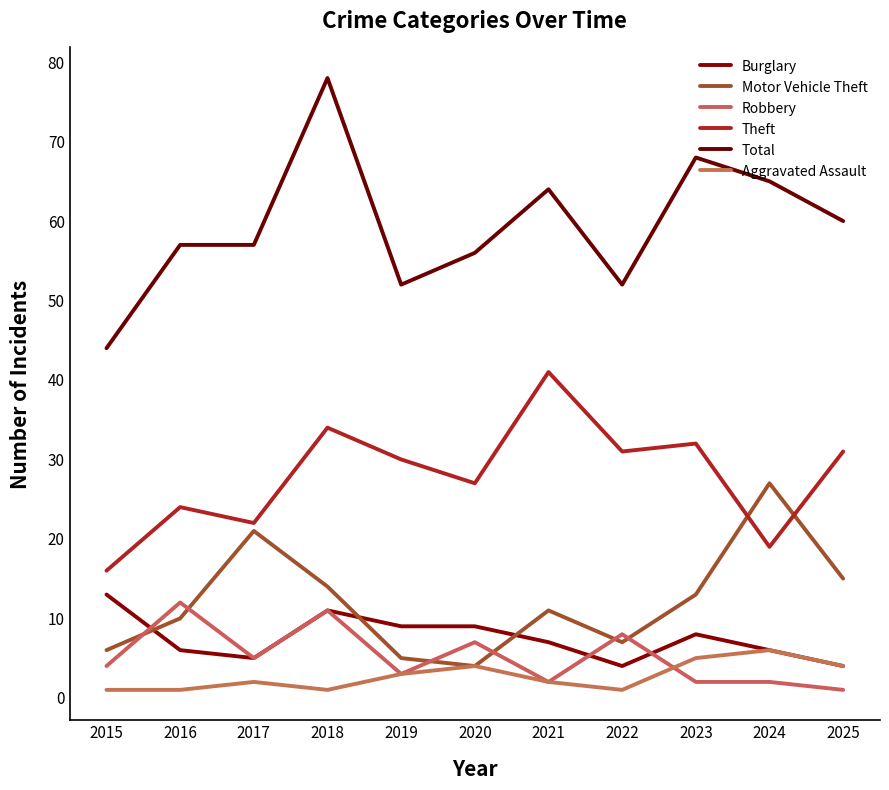

What is the approximate value of Total at 2023, to the nearest 5?

70